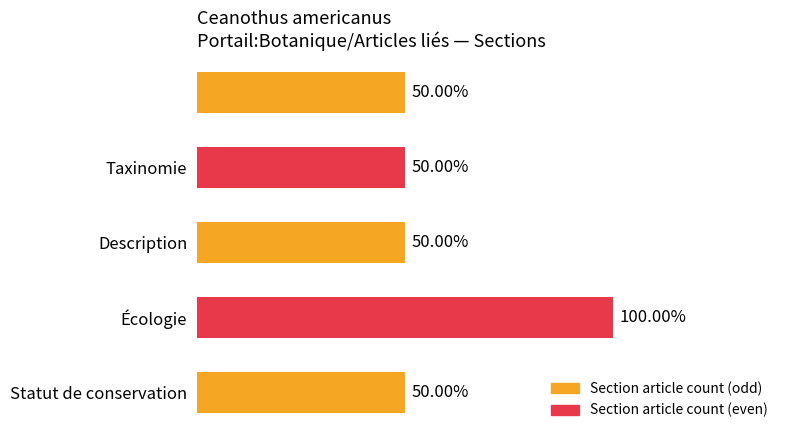

Does the chart contain any negative values?

No